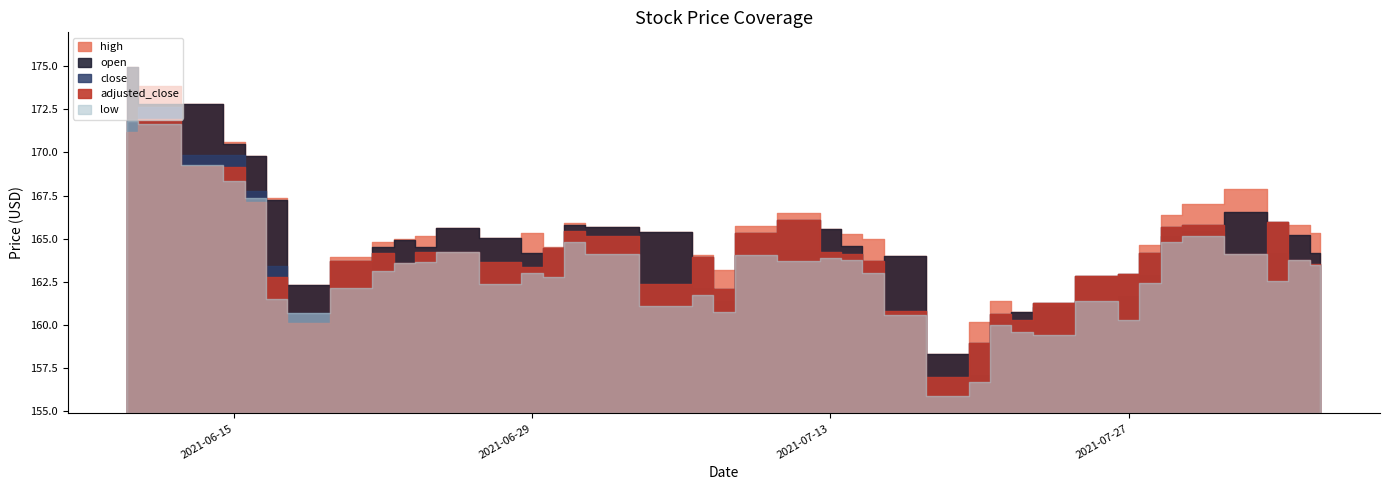

Which series has the largest total across all categories?

high